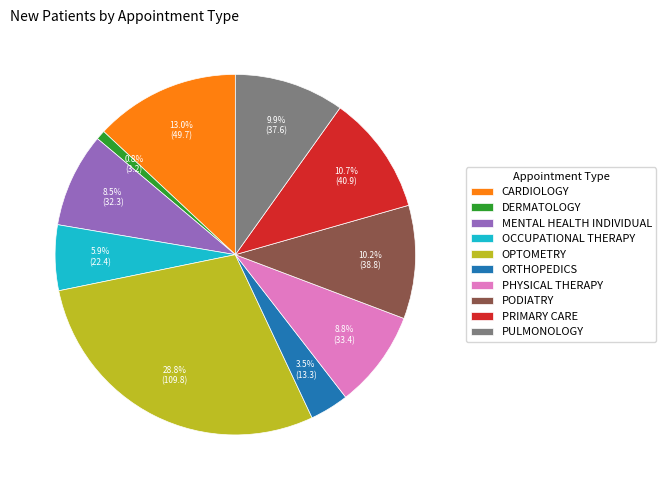

Is there a majority slice in this chart?

No